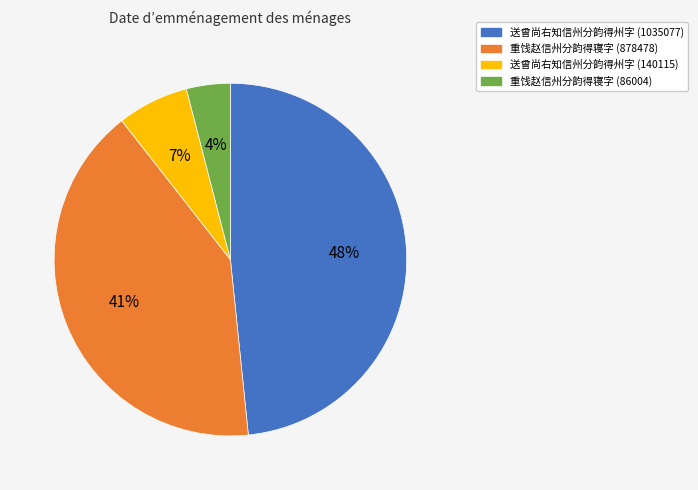

What percentage is the 送曾尚右知信州分韵得州字 (140115) slice, to the nearest percent?

7%